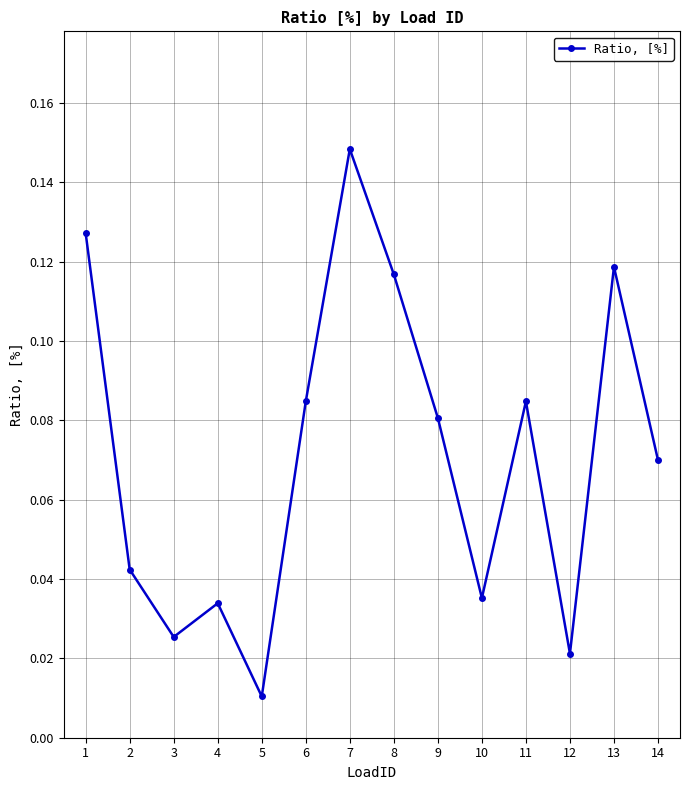

True or false: the data has more than 2 interior local peaks.

True